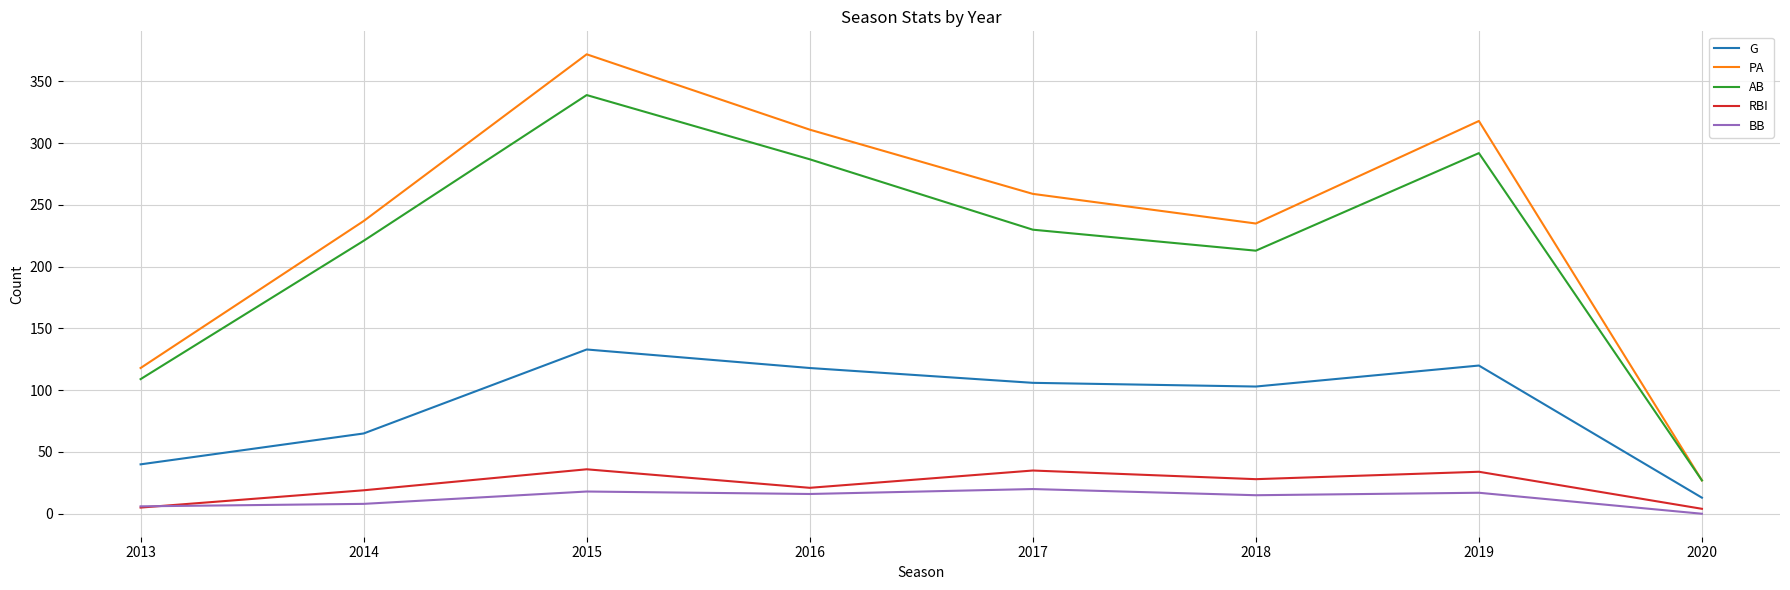

True or false: RBI and PA cross at least once.

False